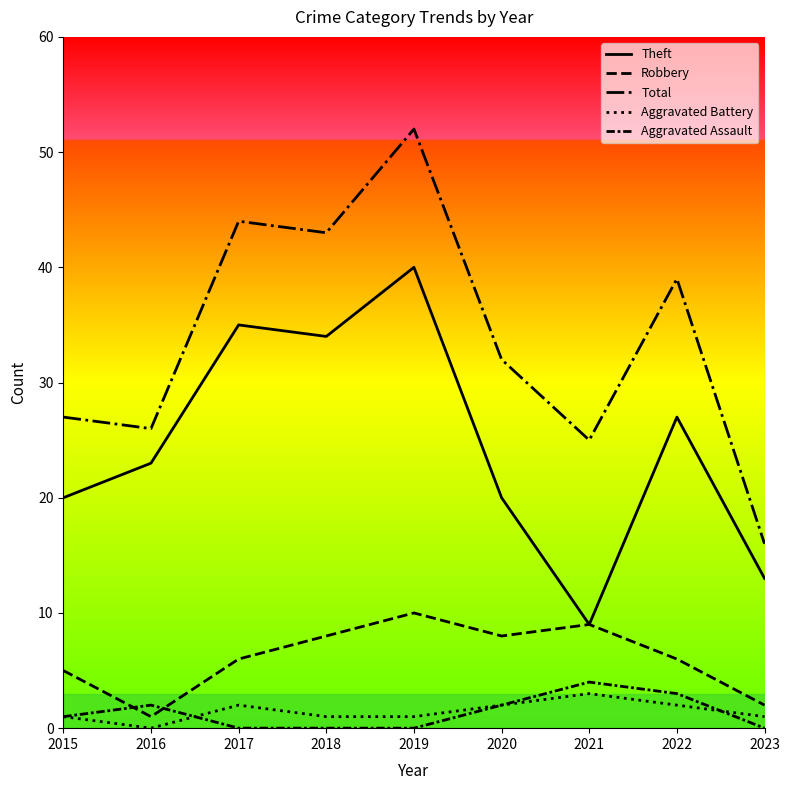

Is this an area chart (filled region under the line)?

No